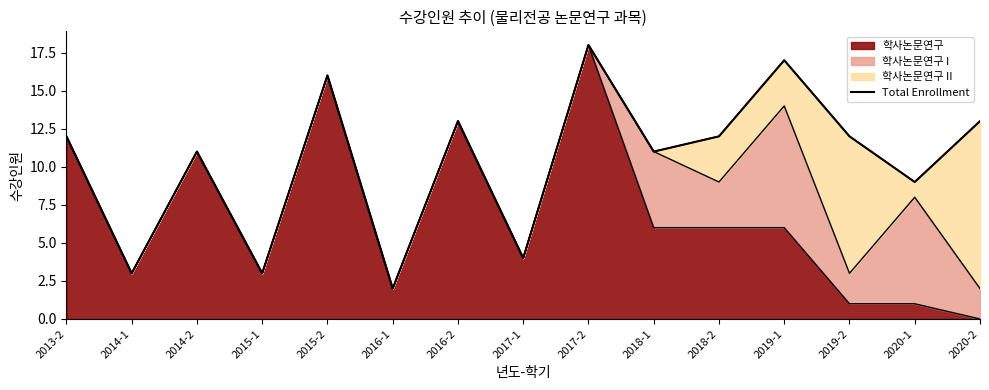

Which label corresponds to the smallest value in the chart?

2016-1